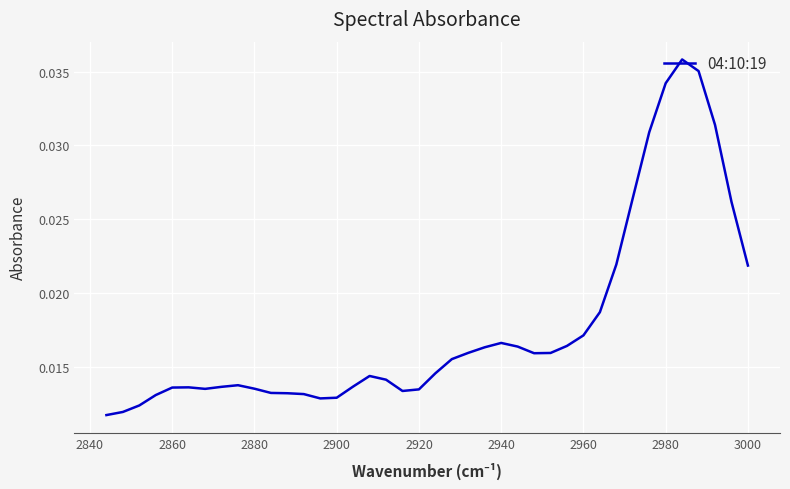

Between 35 and 2960, which is larger?

2960